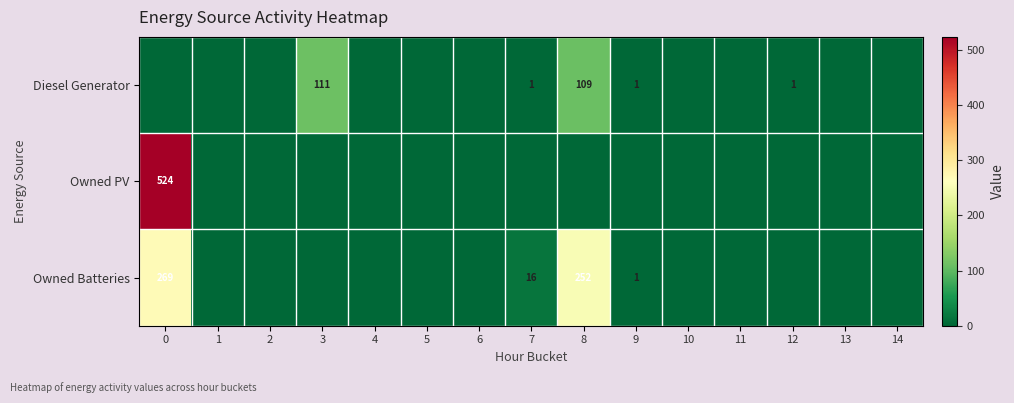

Is it true that row_1 equals 202 at 14?

False